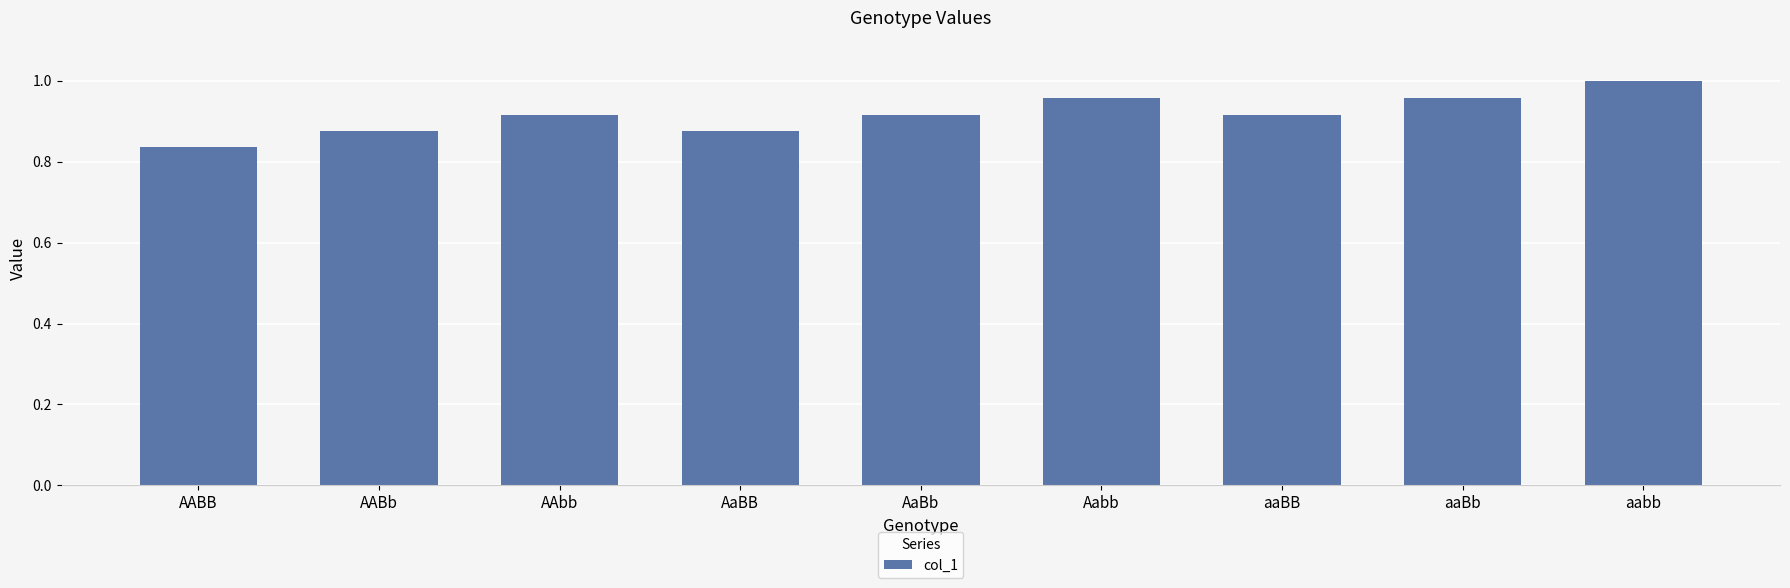

What position from the right is AaBb?

5